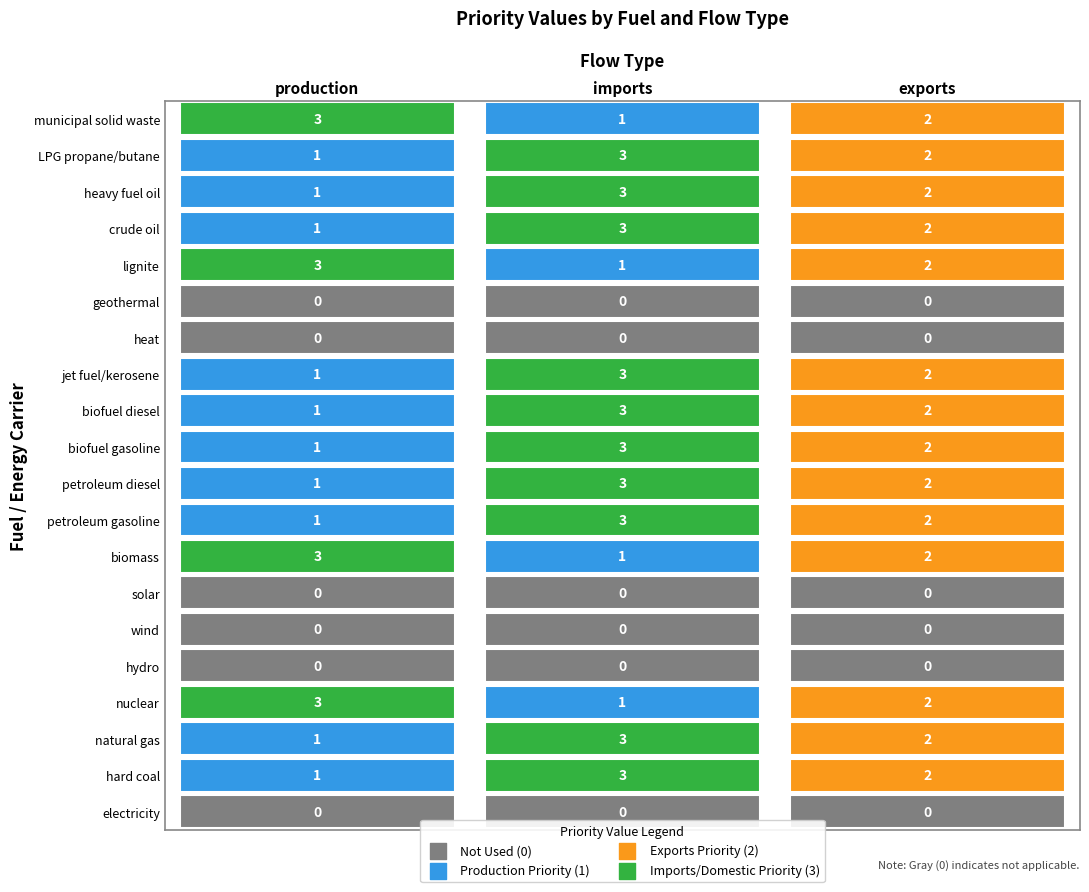

List the series in order of their peak value, lowest first.

electricity, hydro, wind, solar, heat, geothermal, hard coal, natural gas, nuclear, biomass, petroleum gasoline, petroleum diesel, biofuel gasoline, biofuel diesel, jet fuel/kerosene, lignite, crude oil, heavy fuel oil, LPG propane/butane, municipal solid waste